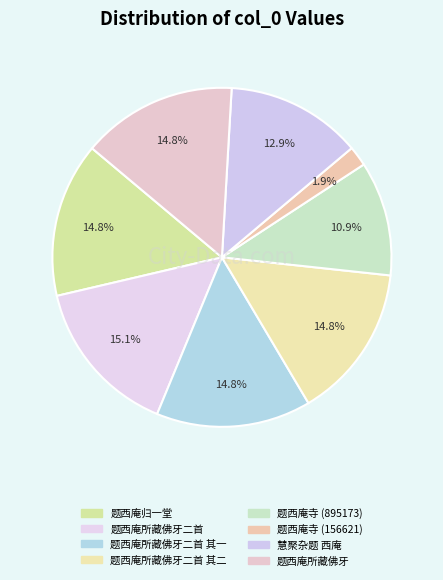

How many slices are in this pie chart?

8